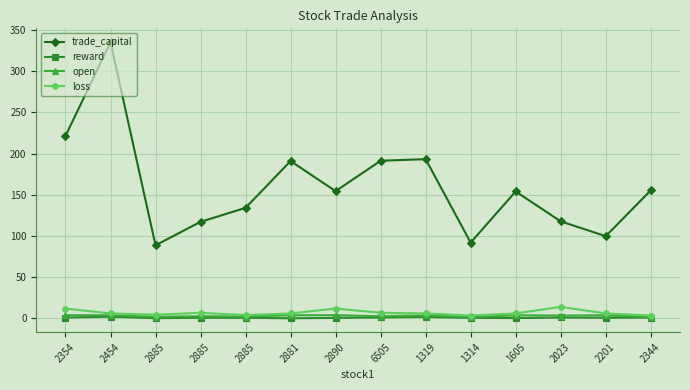

True or false: open has a value of 1.2 at 1605.

False